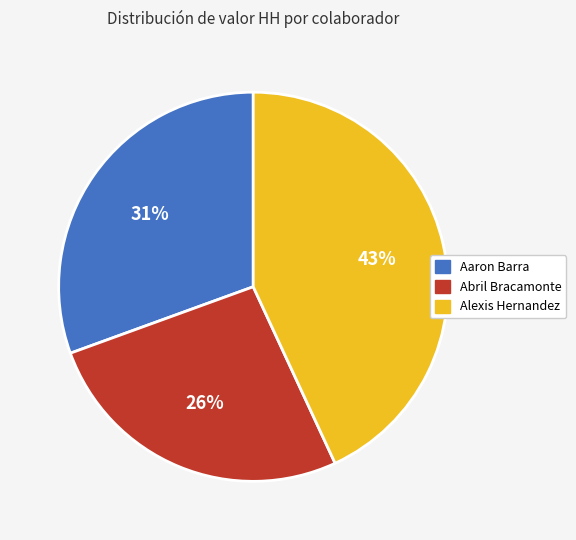

To the nearest percent, what is the difference between the largest and smallest slice percentages?

17%